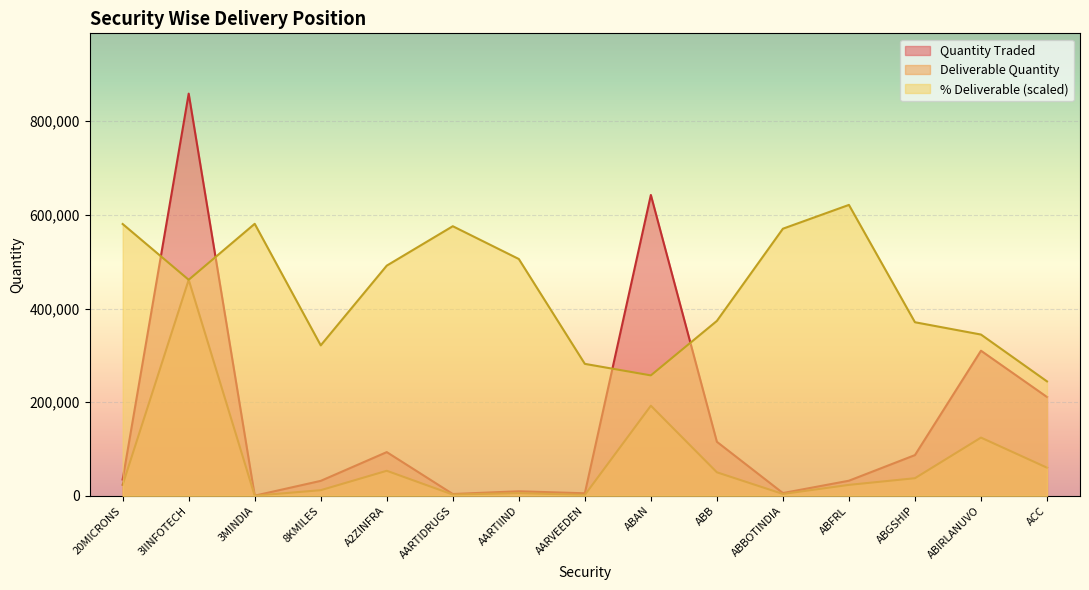

How many lines are shown in the chart?

3